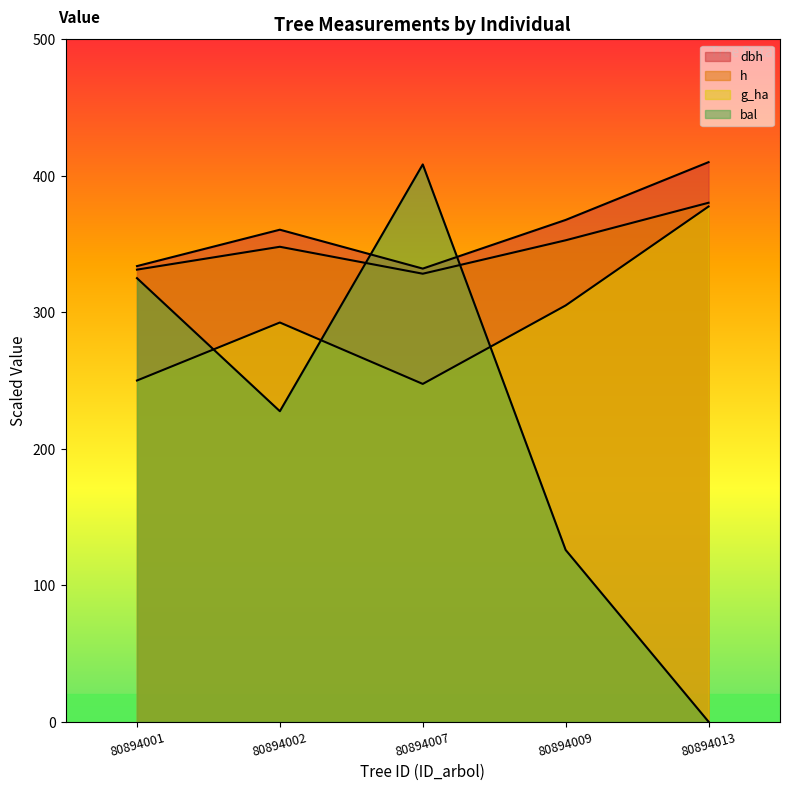

Where is dbh nearest to the value 371?

80894009